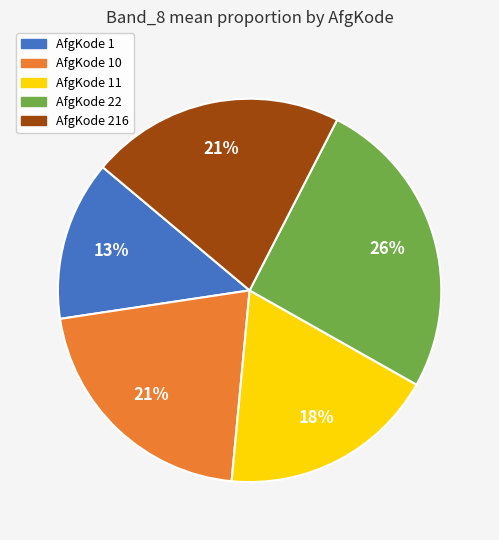

Does any single category account for the majority?

No